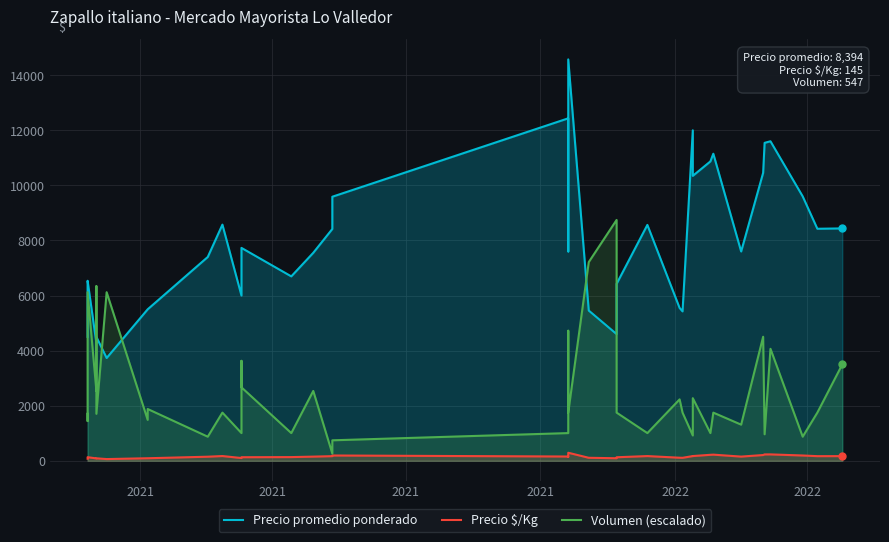

What are all the series names shown in the legend?

Precio promedio ponderado, Precio $/Kg, Volumen (escalado)